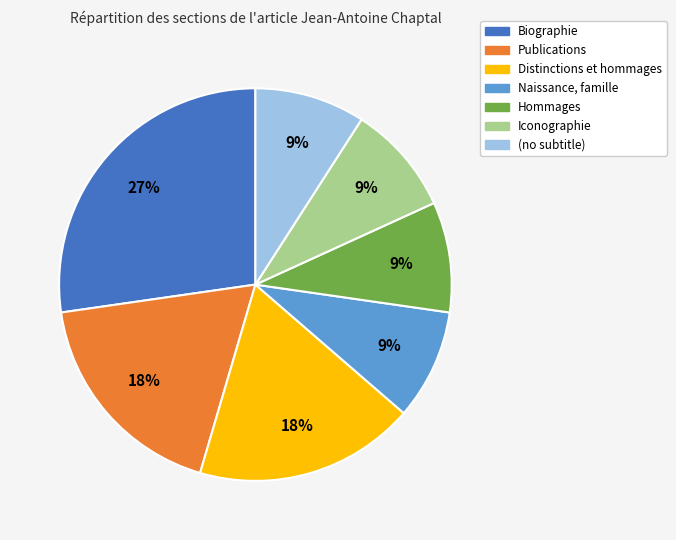

Is there any slice that represents more than half of the pie?

No